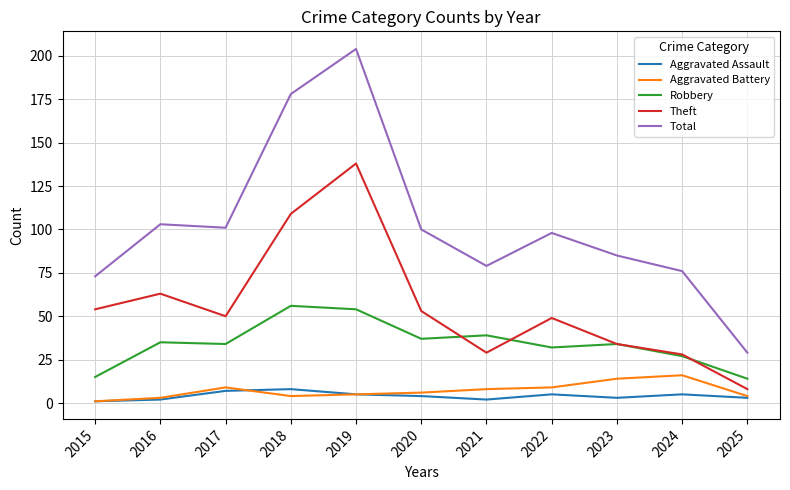

Is this an area chart (filled region under the line)?

No